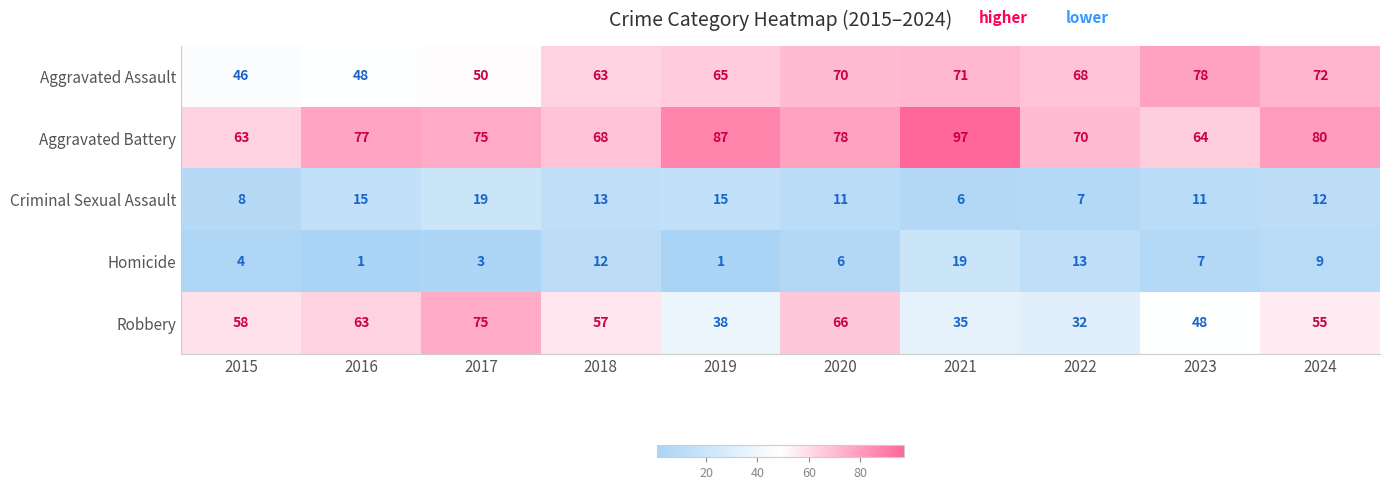

What is the maximum value shown in the chart?

97